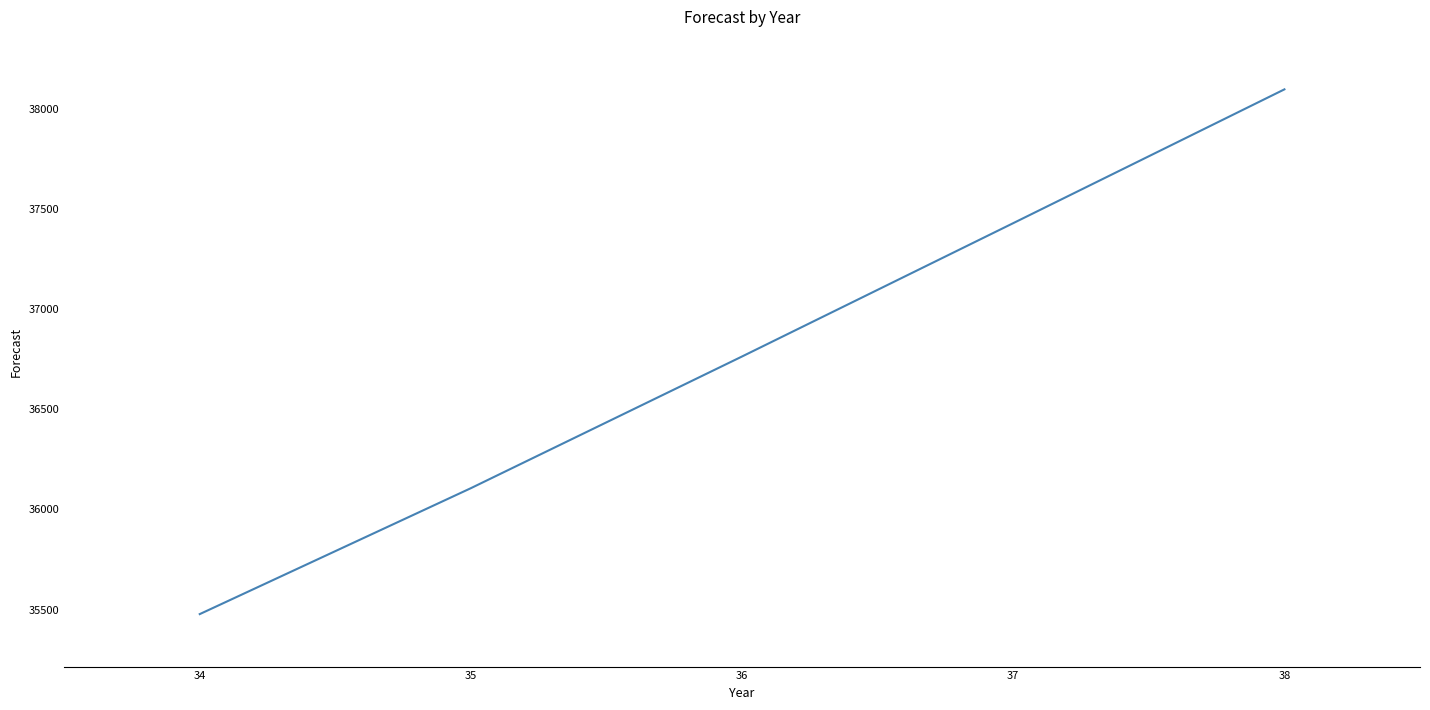

What is the average value?

36774.5